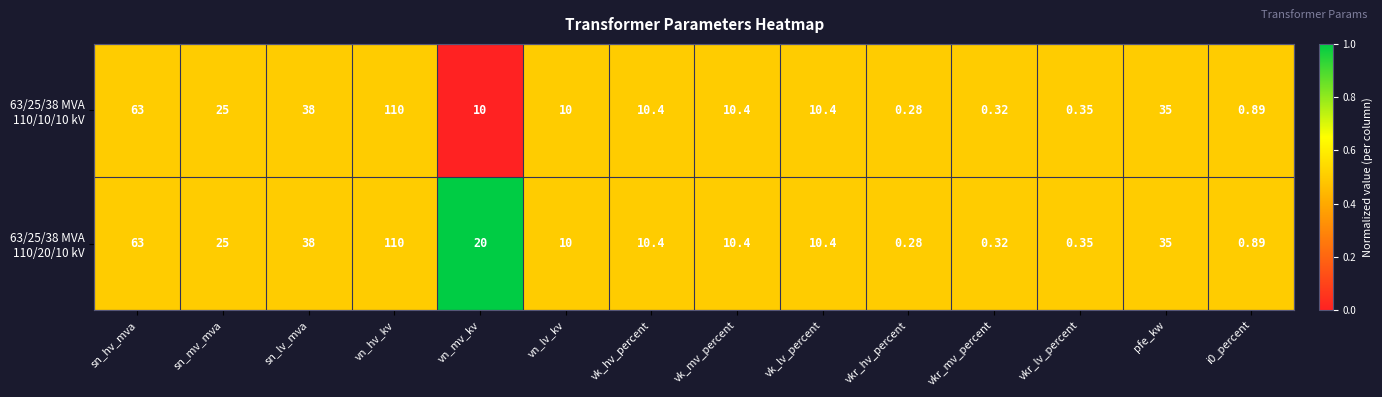

How many series are shown in this chart?

2